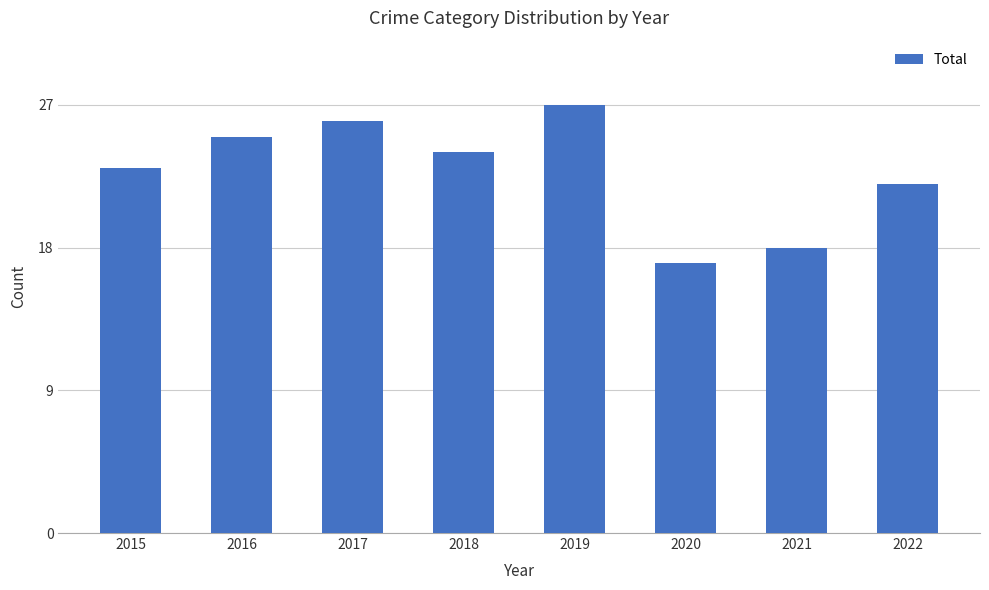

The chart shows a value of 18 at 2021. True or false?

True